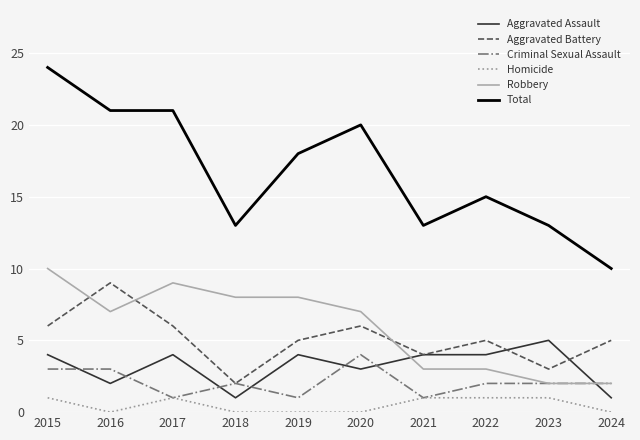

True or false: Total and Aggravated Assault cross at least once.

False